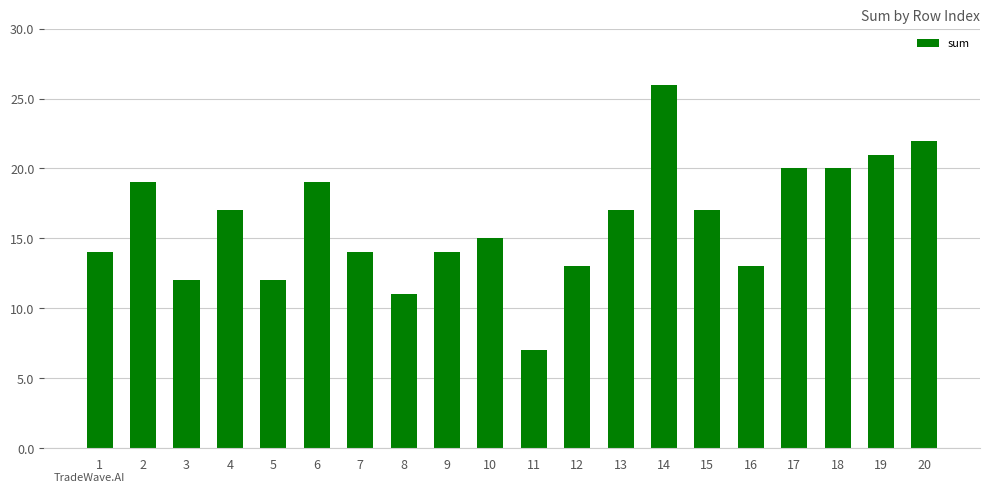

The chart shows a value of 13 at 16. True or false?

True